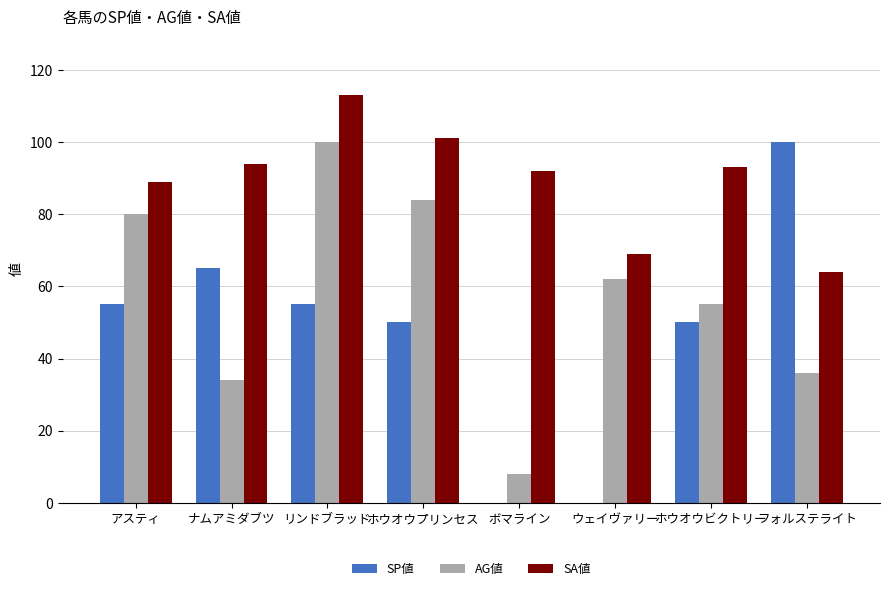

Reading left to right, what are all the values shown in this chart?

SP値: アスティ=55	ナムアミダブツ=65	リンドブラッド=55	ホウオウプリンセス=50	ボマライン=0	ウェイヴァリー=0	ホウオウビクトリー=50	フォルステライト=100
AG値: アスティ=80	ナムアミダブツ=34	リンドブラッド=100	ホウオウプリンセス=84	ボマライン=8	ウェイヴァリー=62	ホウオウビクトリー=55	フォルステライト=36
SA値: アスティ=89	ナムアミダブツ=94	リンドブラッド=113	ホウオウプリンセス=101	ボマライン=92	ウェイヴァリー=69	ホウオウビクトリー=93	フォルステライト=64